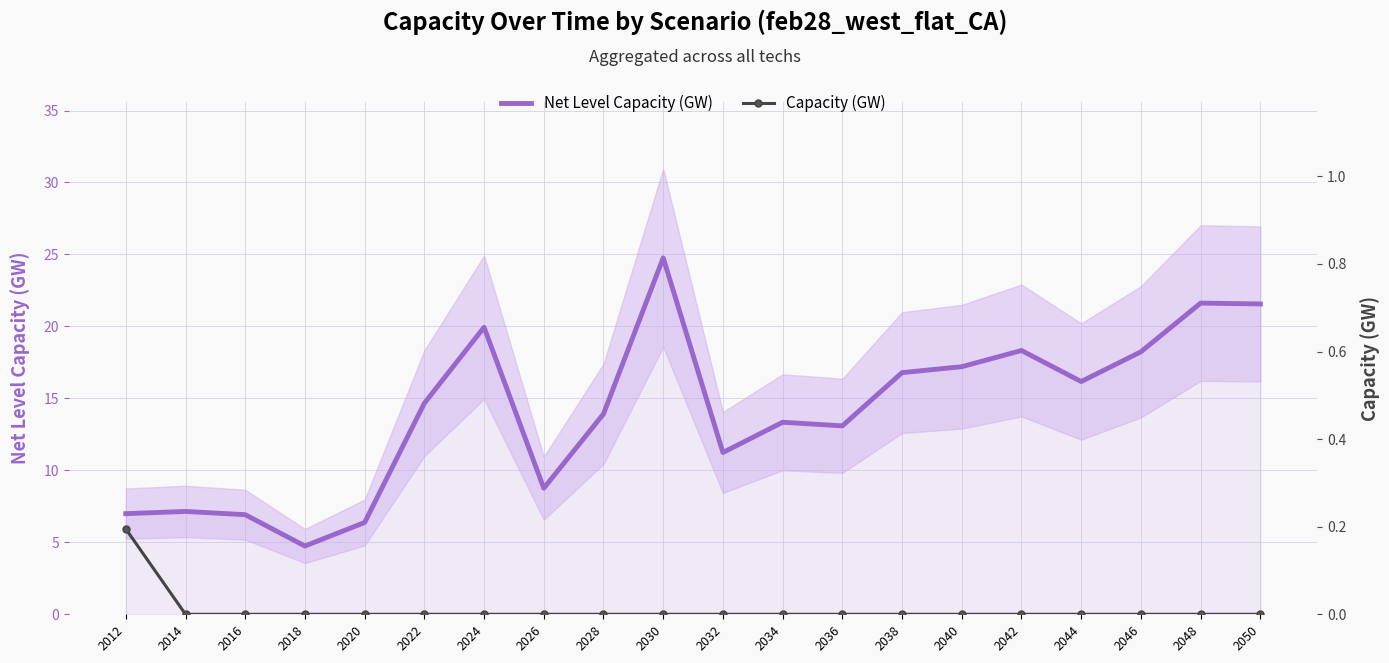

The value of Capacity (GW) at 2026 is 0.0. True or false?

True